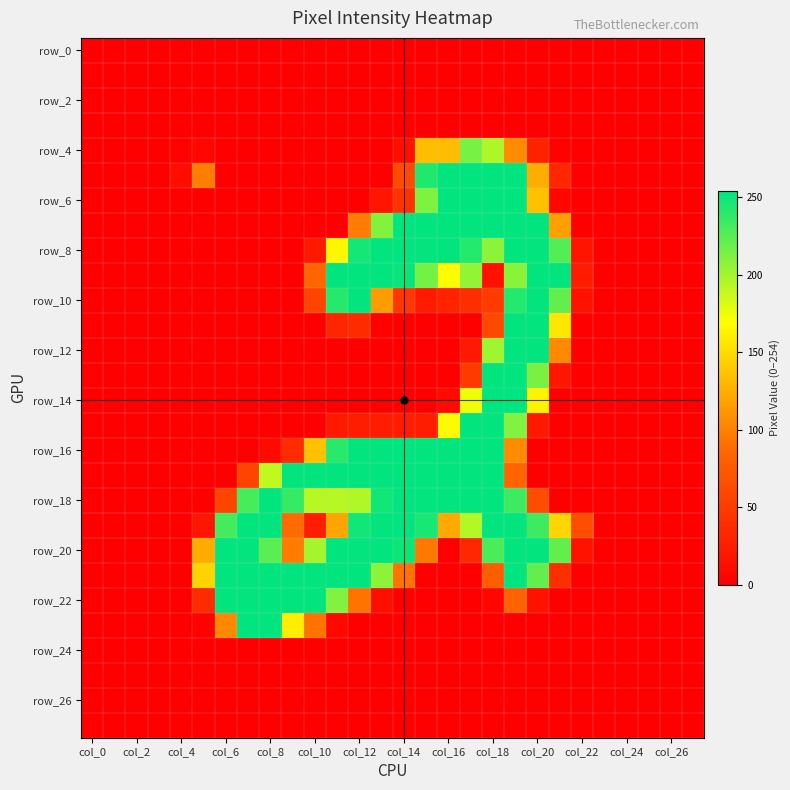

How many distinct data groups are displayed?

28